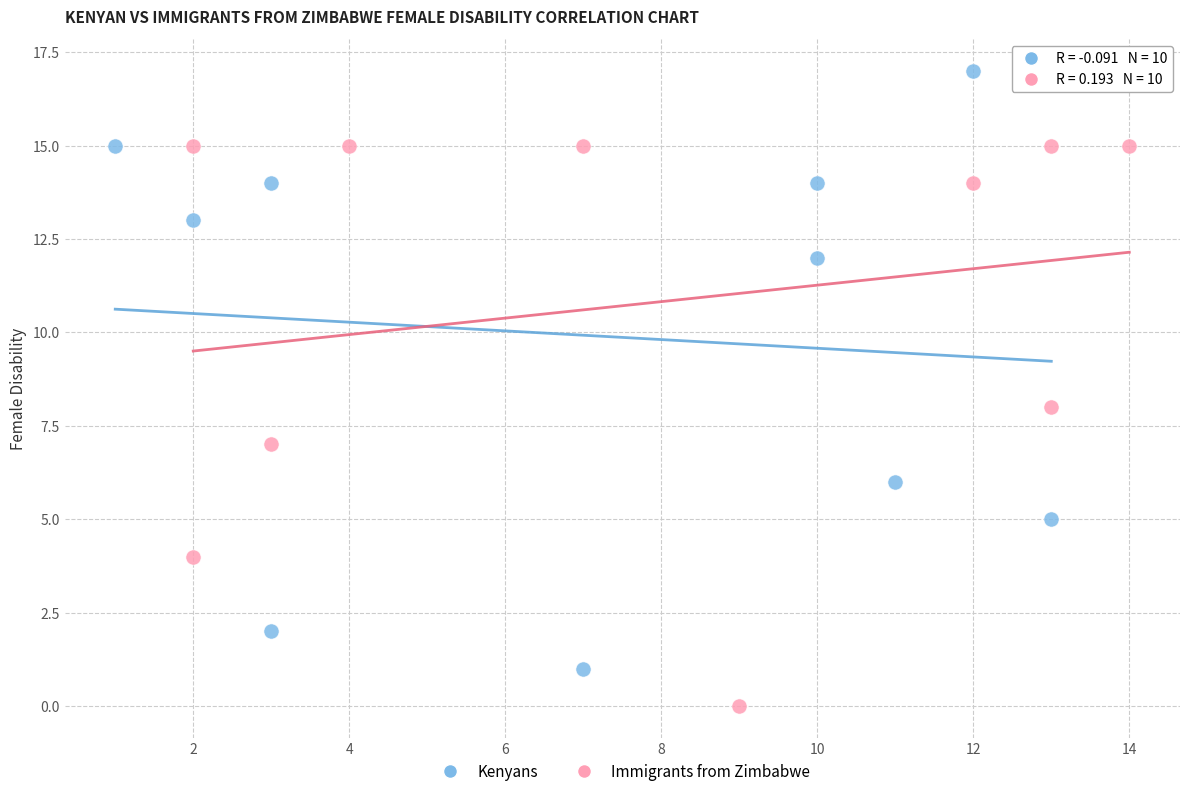

Which series has the widest spread of Y values?

Kenyans